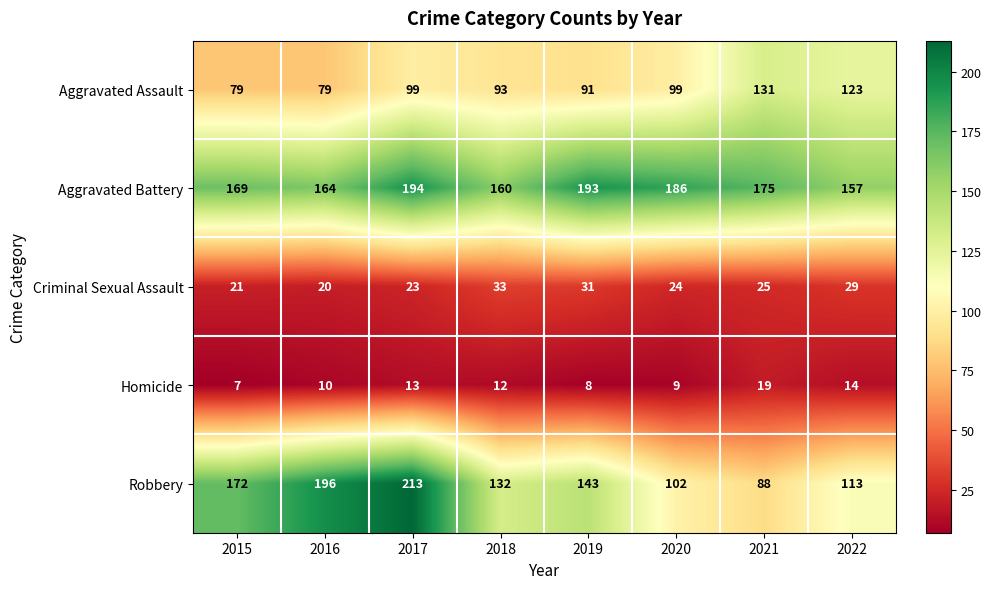

Where does the Homicide series first go above 12?

2017